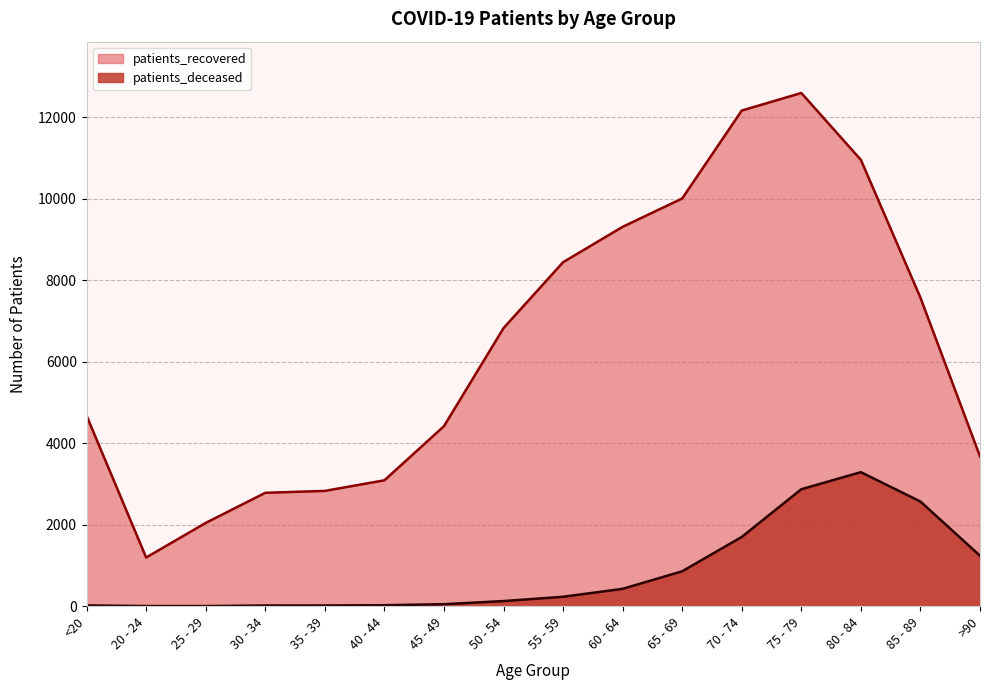

True or false: patients_deceased and patients_recovered intersect in this chart.

False